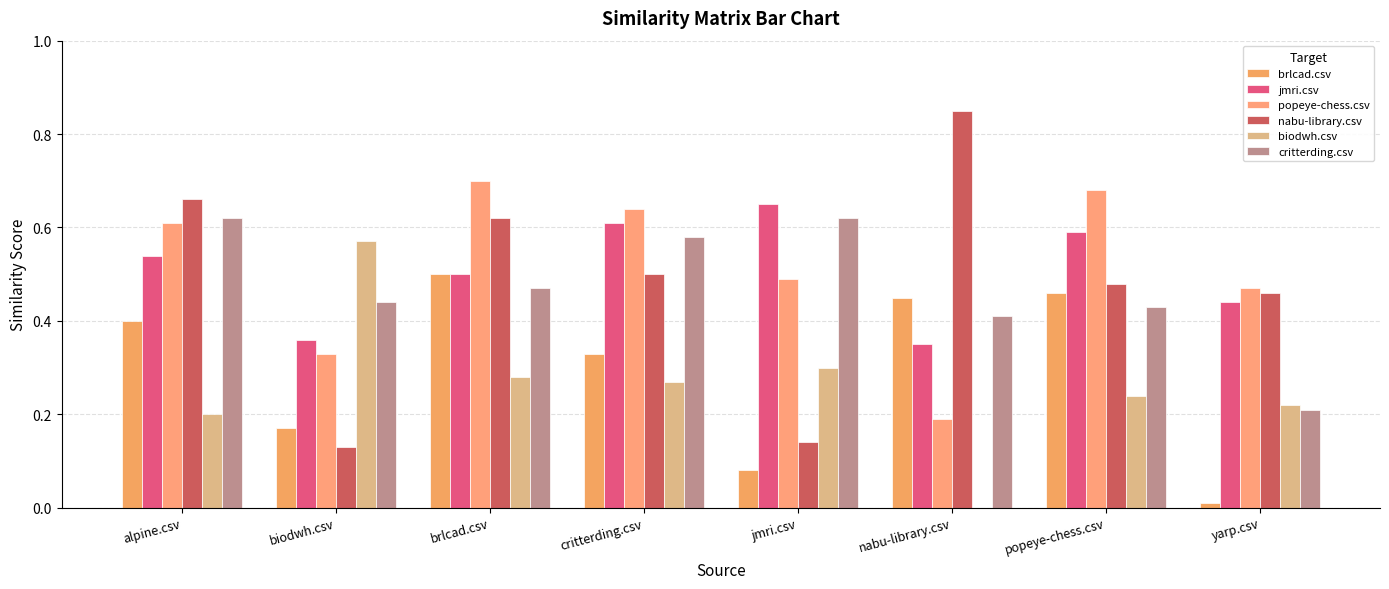

How many groups of bars are there?

8